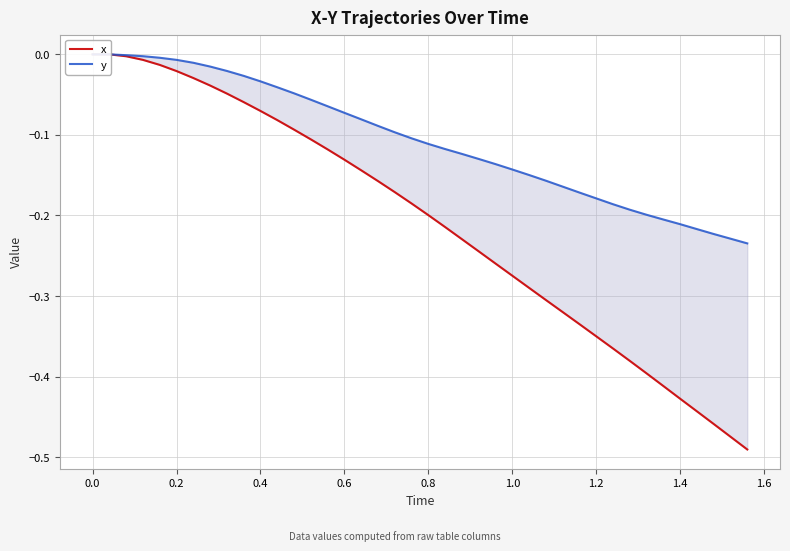

True or false: x has a value of -0.1 at 12.

False